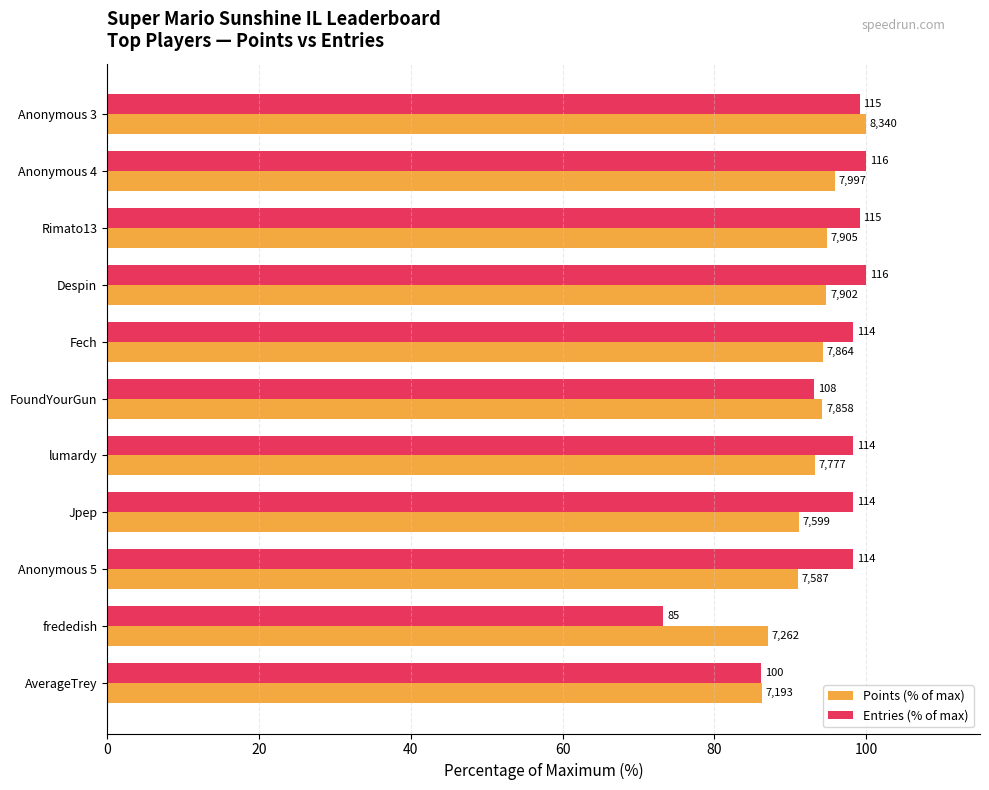

What are all the series names shown in the legend?

Points (% of max), Entries (% of max)